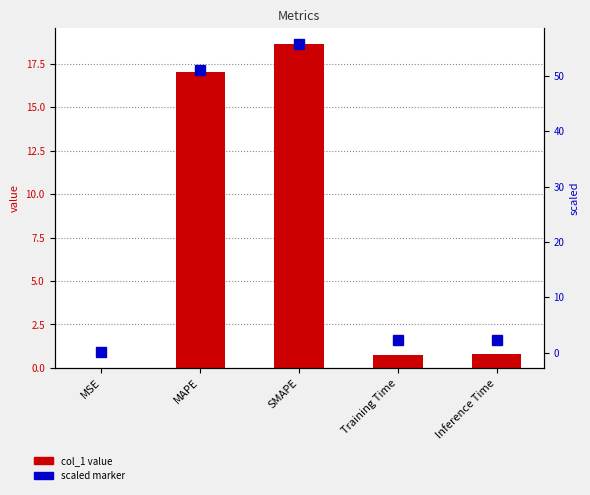

At which label does scaled marker first exceed 2?

MAPE